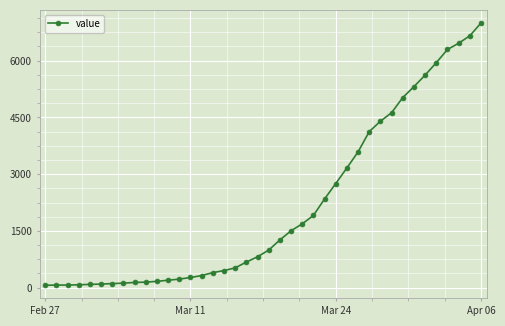

What is the sum of all values?

85676